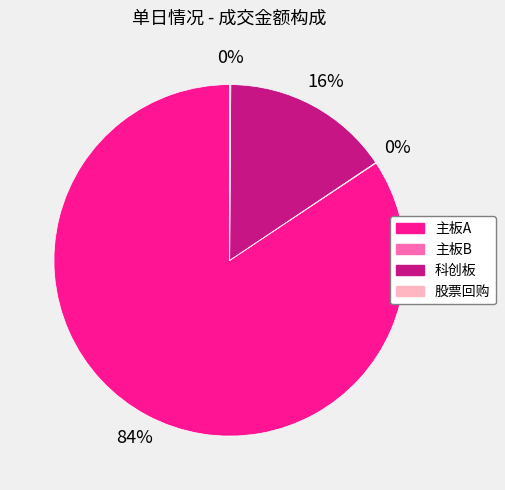

To the nearest percent, what is the difference between the largest and smallest slice percentages?

84%